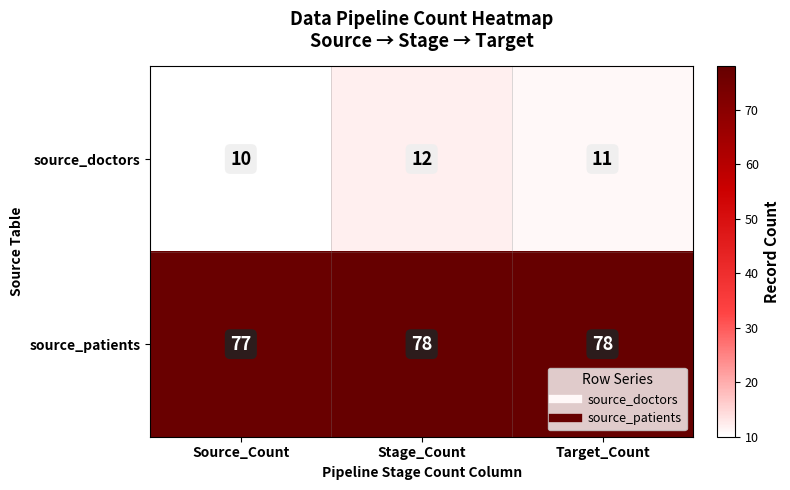

Which series has the widest spread of values?

source_doctors